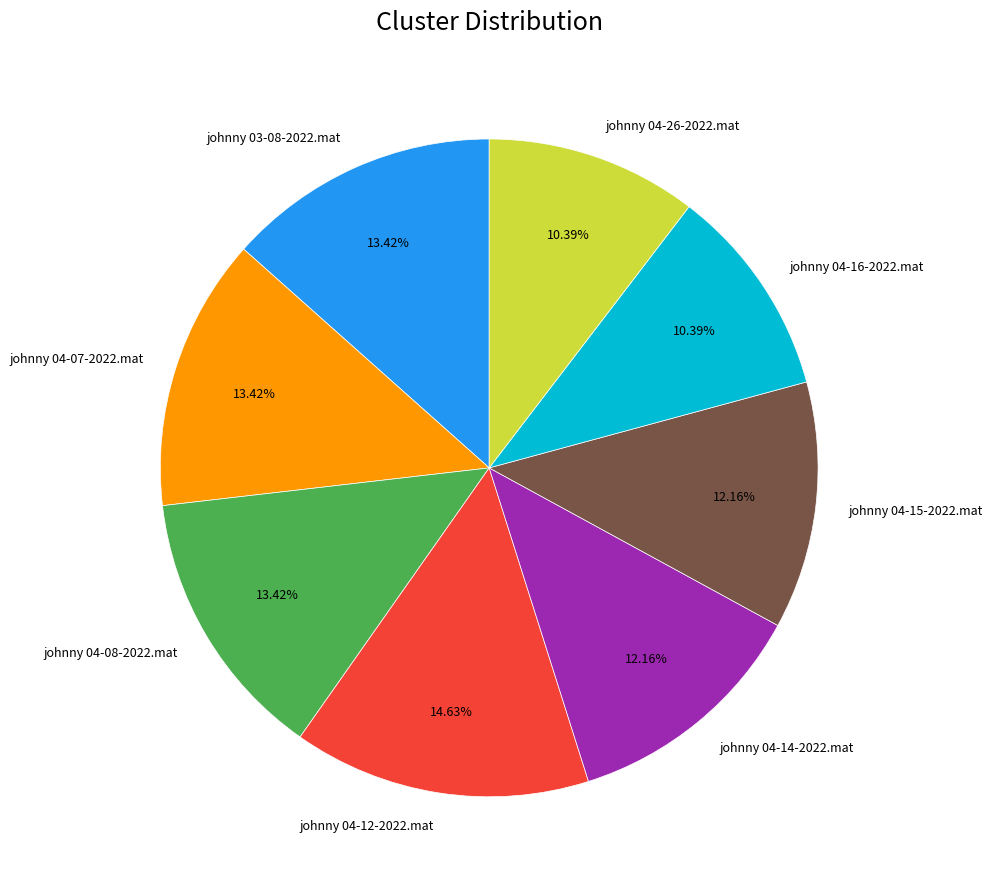

Which category has the biggest portion of the pie?

johnny 04-12-2022.mat